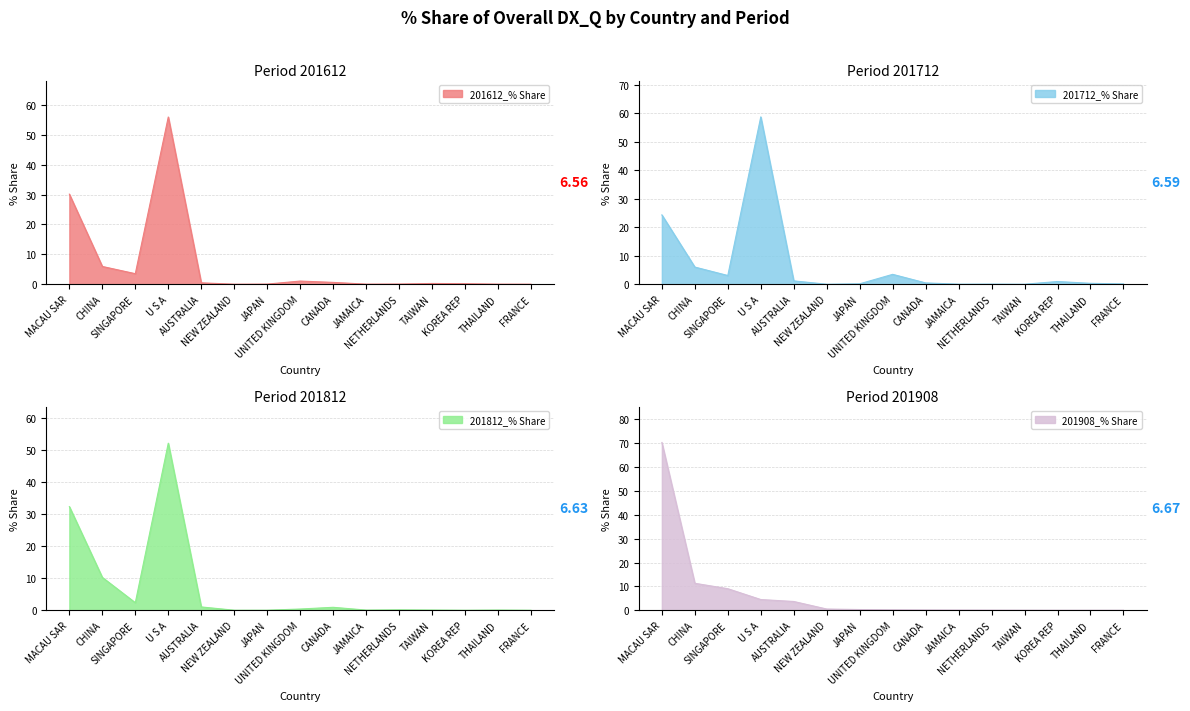

What value does the 201712_% Share series have at THAILAND?

0.3